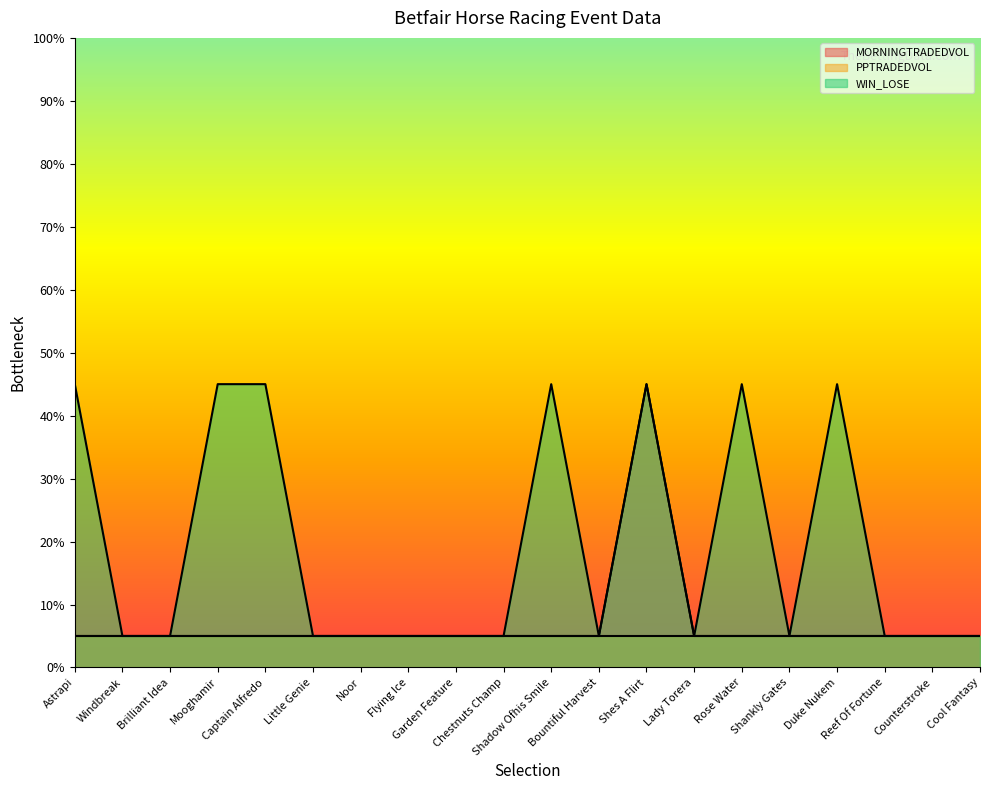

Which has a higher value, Shankly Gates or Astrapi?

Shankly Gates